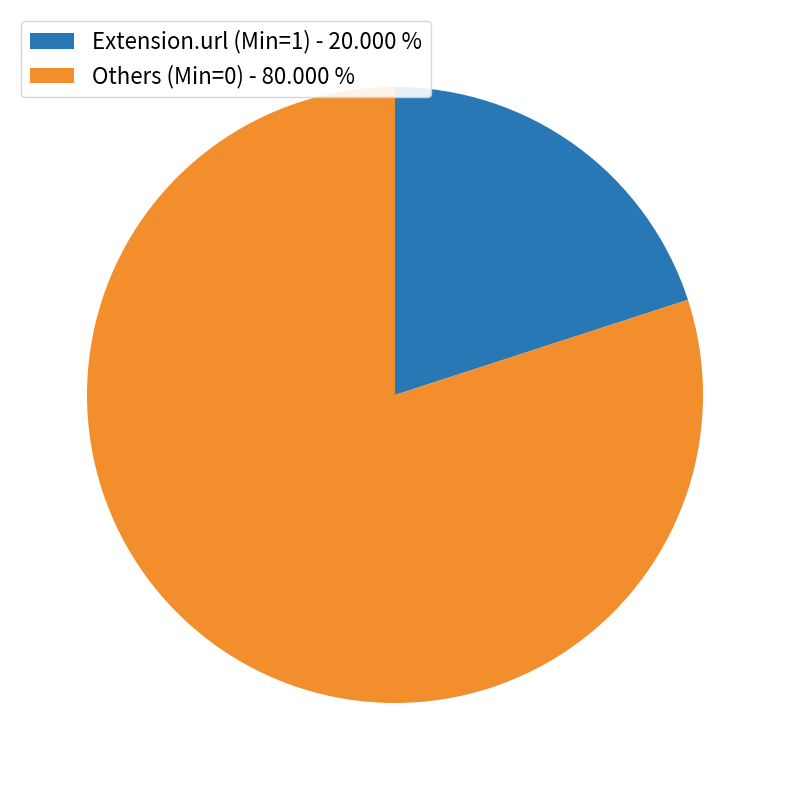

Between Extension.url (Min=1) - 20.000 % and Others (Min=0) - 80.000 %, which is larger?

Others (Min=0) - 80.000 %